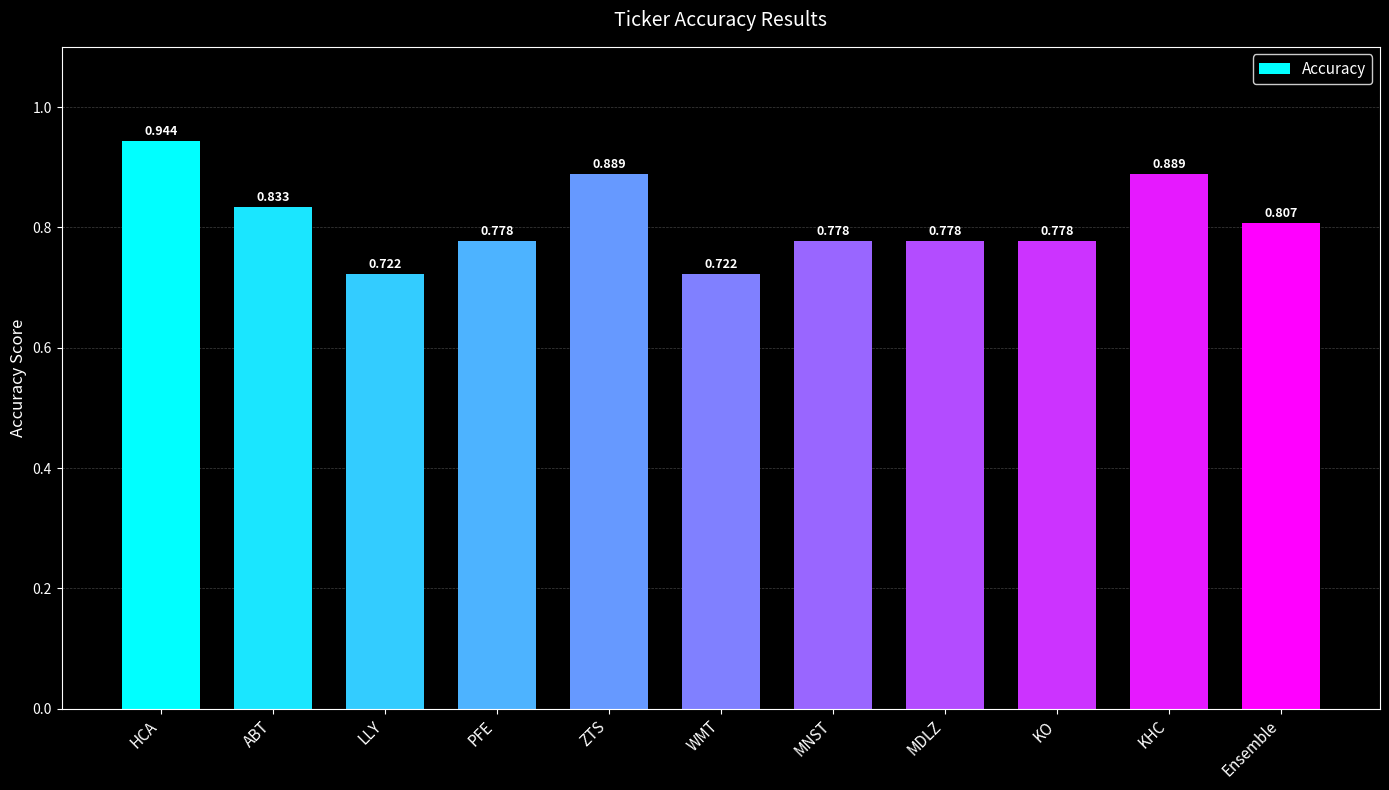

Which label corresponds to the largest value in the chart?

HCA